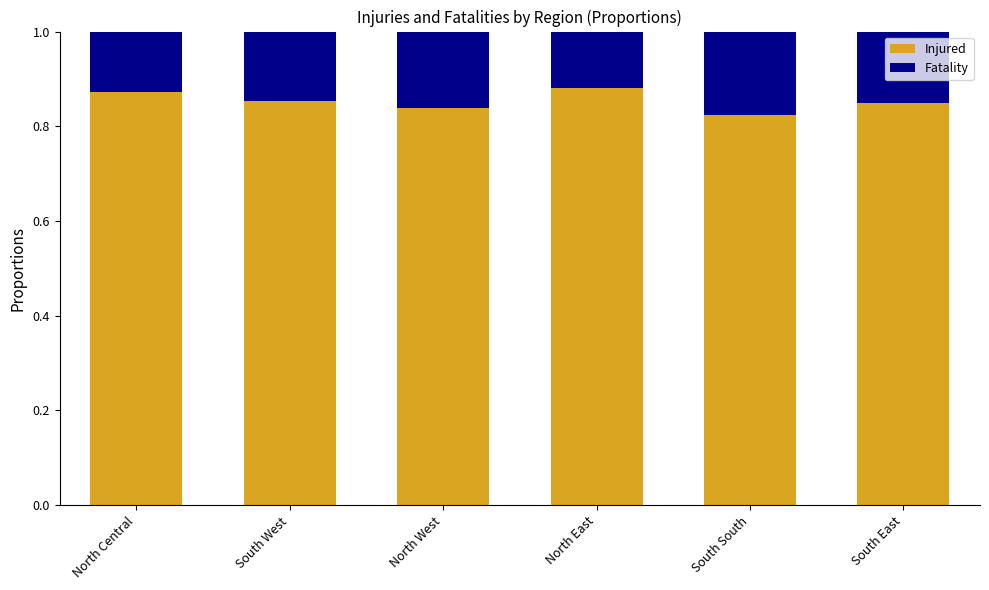

Is it true that Injured equals 1.3 at South West?

False